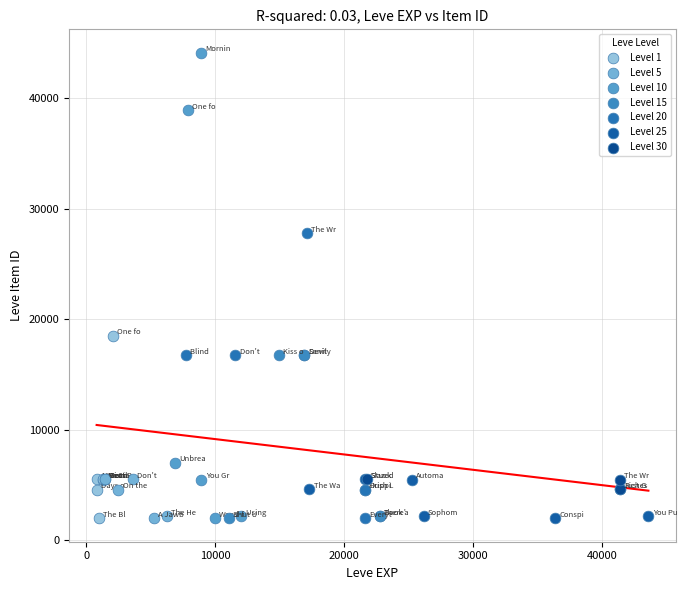

Which series has the largest Y range (max minus min)?

Level 10